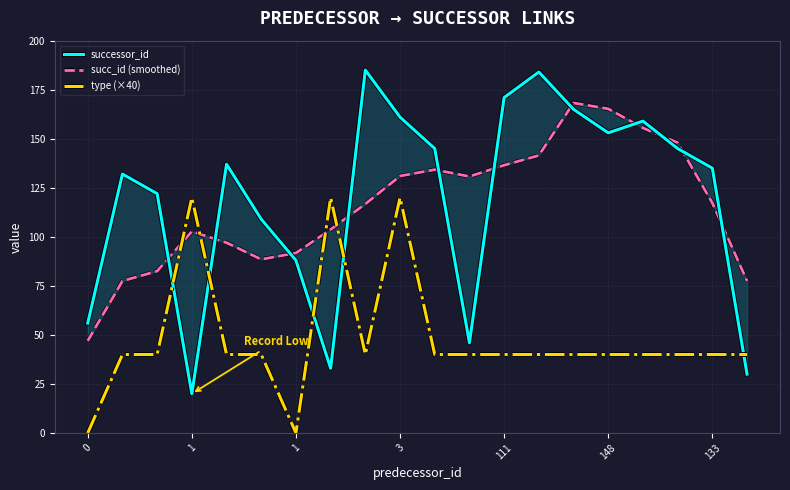

What is the highest value of the type (×40) series?

120